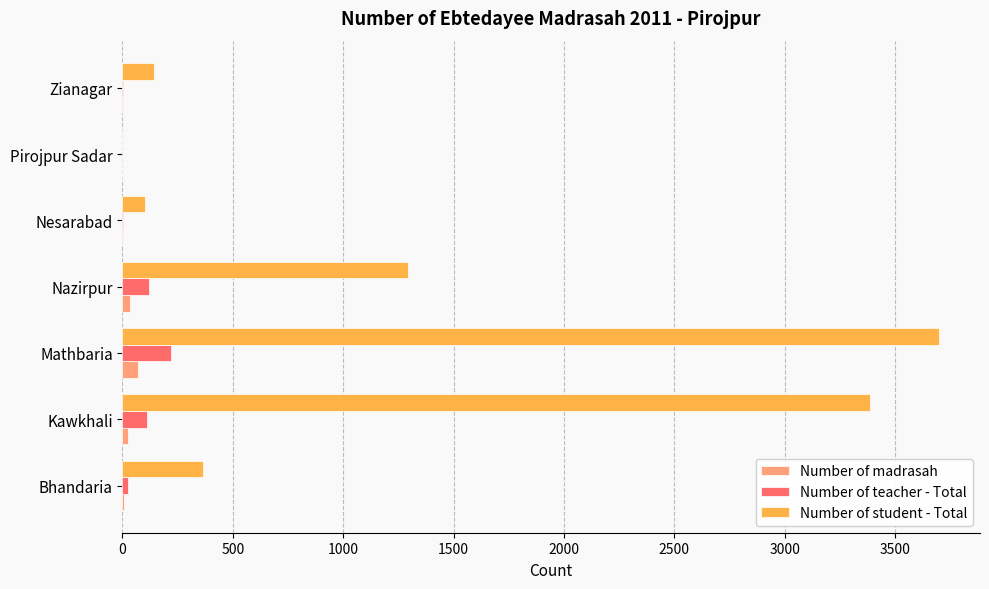

Which category has the highest value in the Number of madrasah series?

Mathbaria